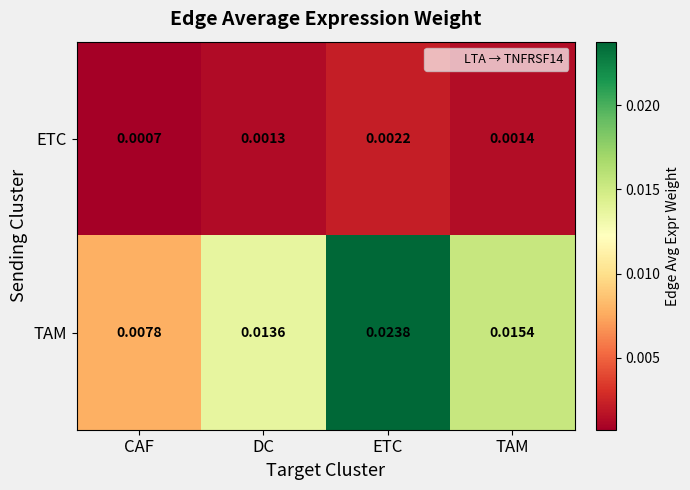

Rank the series at DC from highest to lowest value.

TAM, ETC